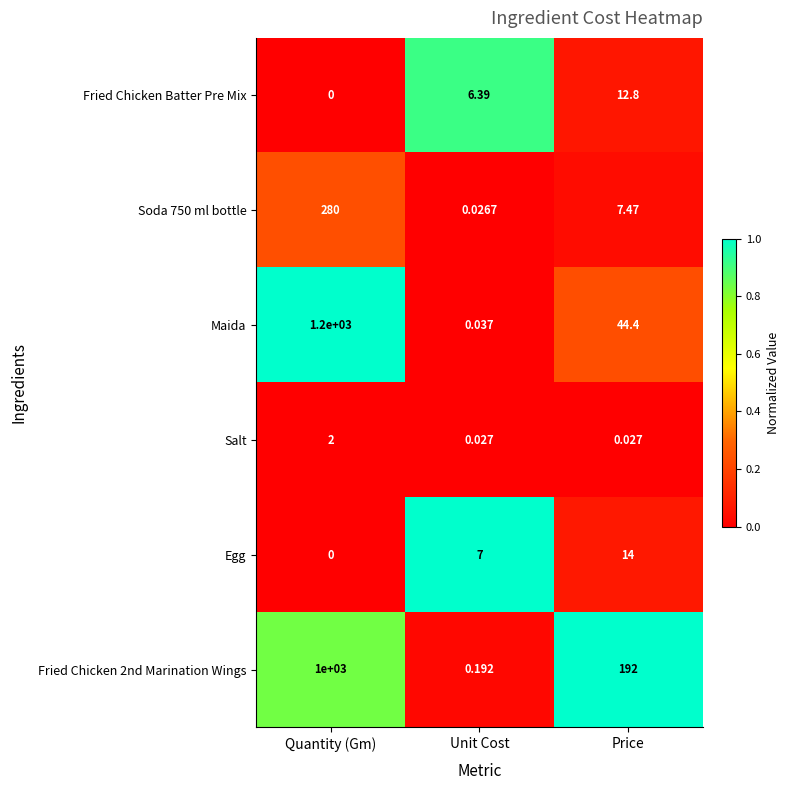

At how many categories does at least one series exceed 0?

3